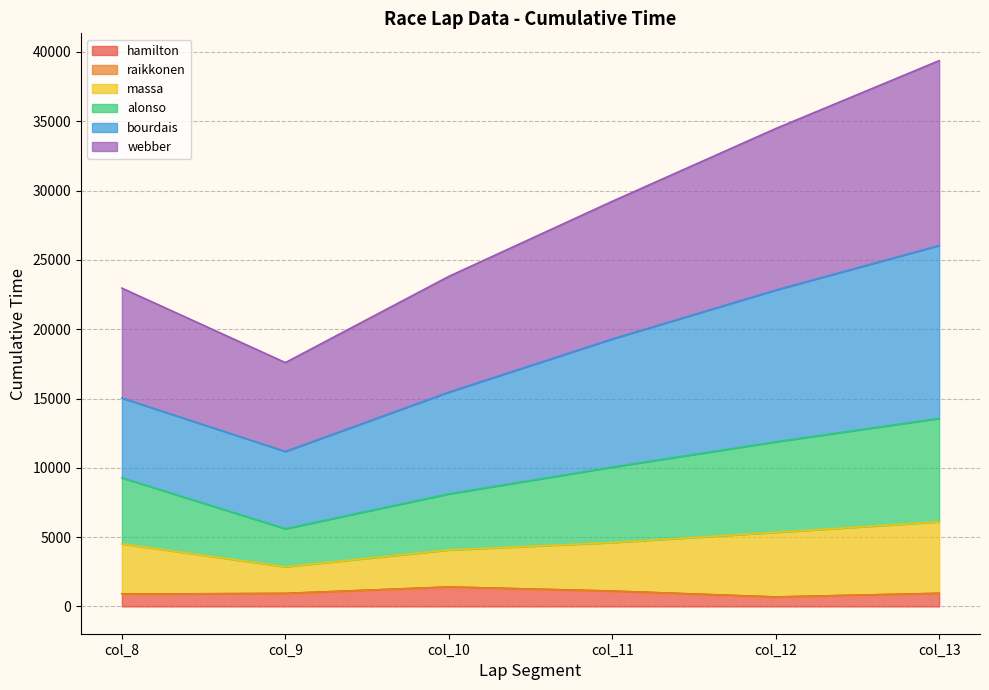

True or false: massa and alonso cross at least once.

False